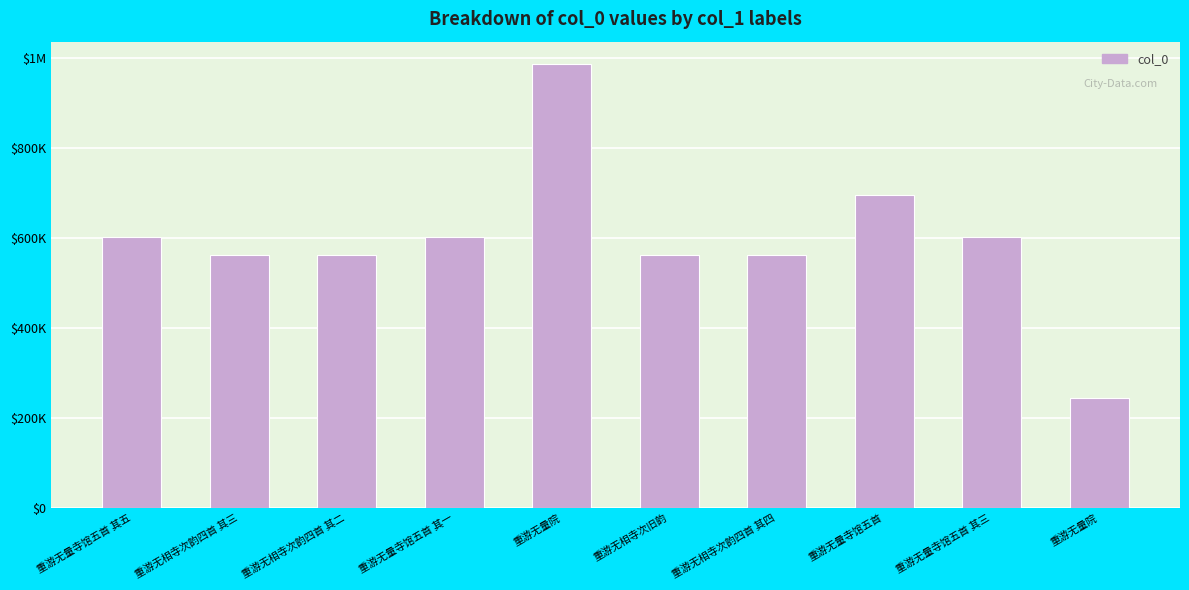

What is the average value?

598914